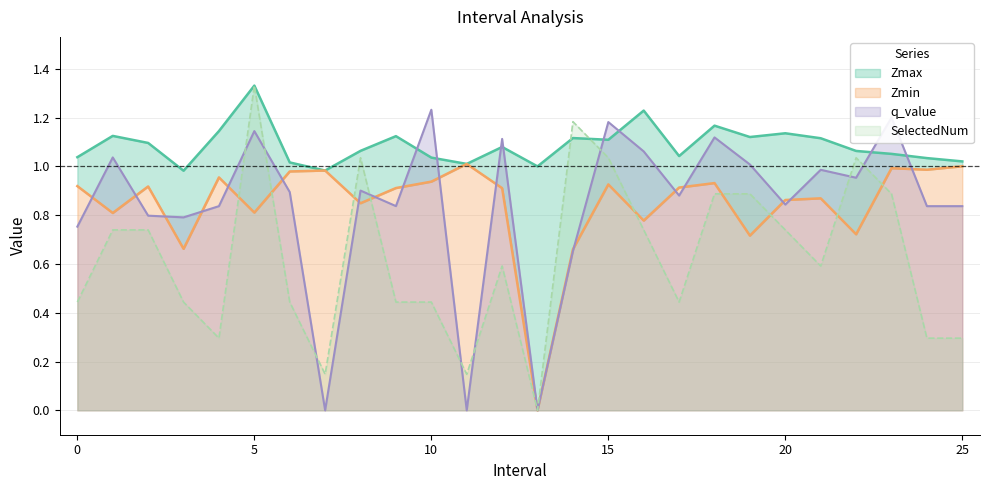

Which series has the widest spread of values?

SelectedNum